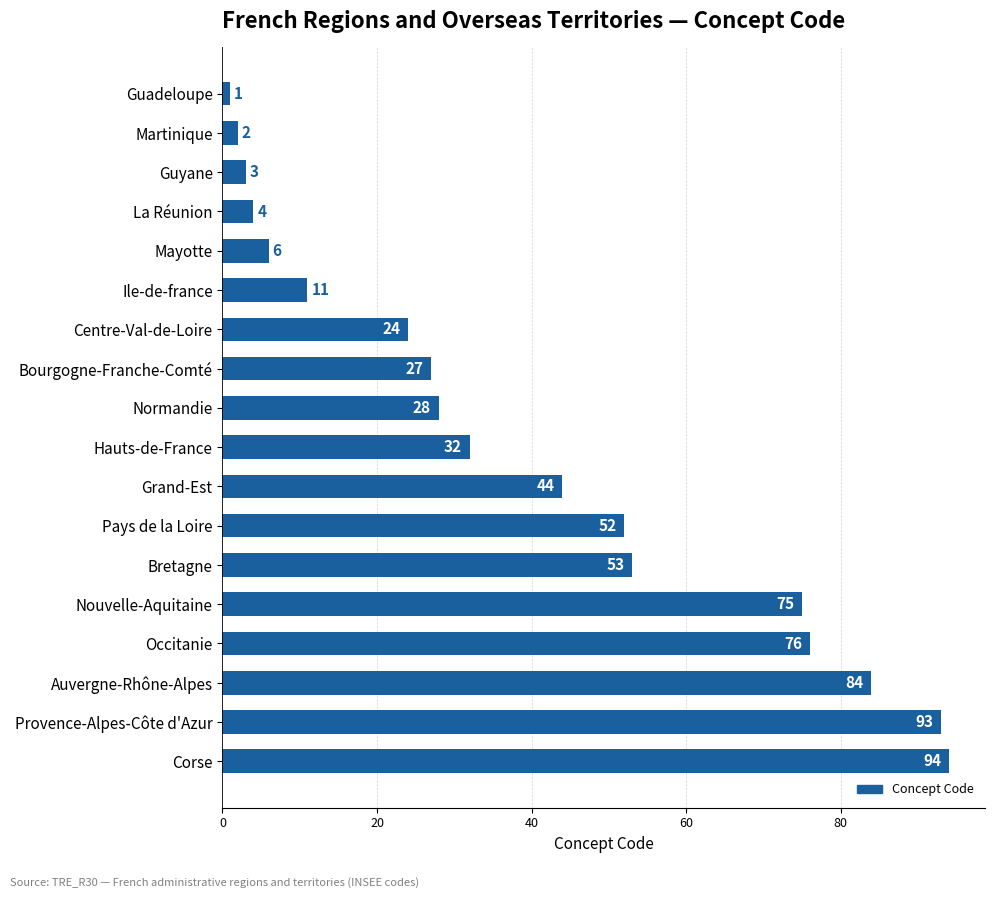

What is the change in value from Normandie to Provence-Alpes-Côte d'Azur?

+65